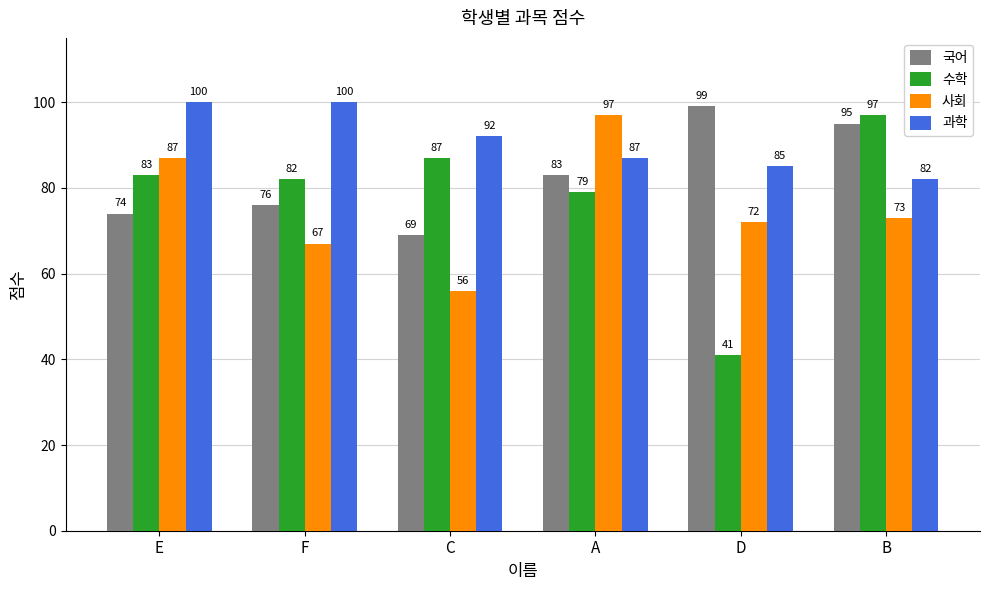

At which label is 국어 closest to 84?

A